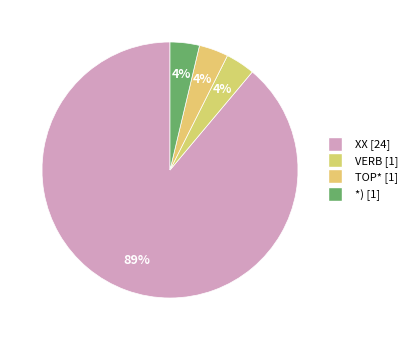

Is there any slice that represents more than half of the pie?

Yes